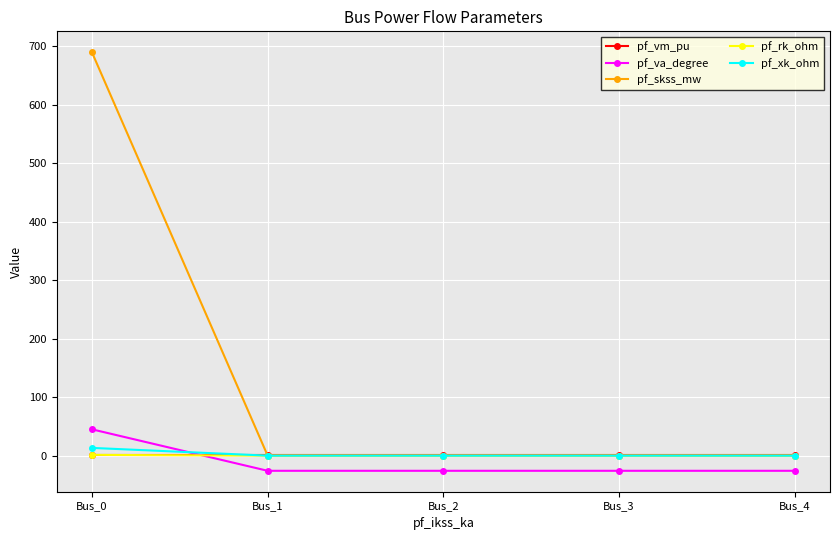

The value of pf_skss_mw at Bus_2 is -216.0. True or false?

False